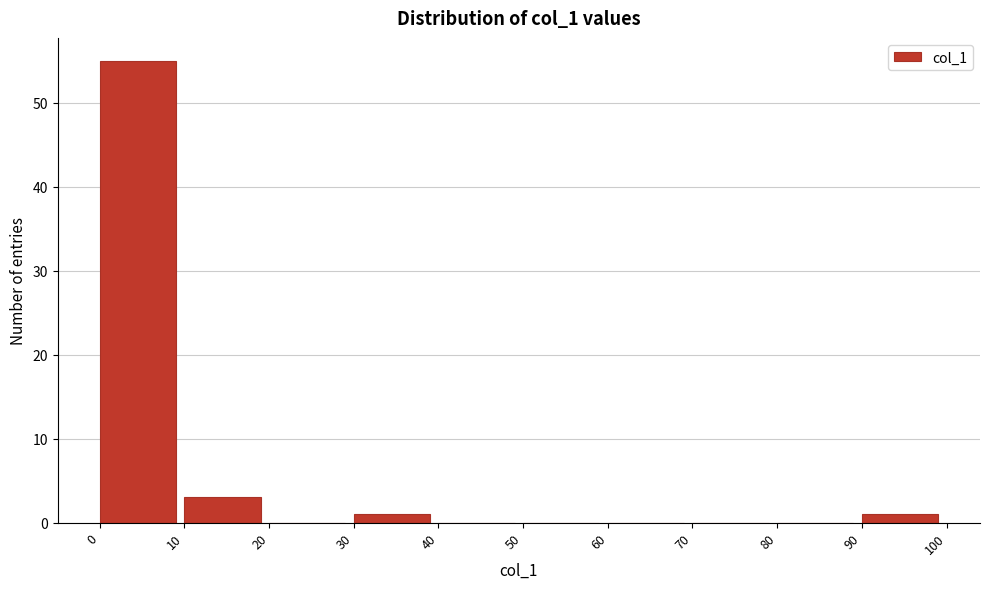

How tall is the bar that spans 30 to 40 on the x-axis? The values are not printed on the chart, so give them approximately, as read against the axis.

1